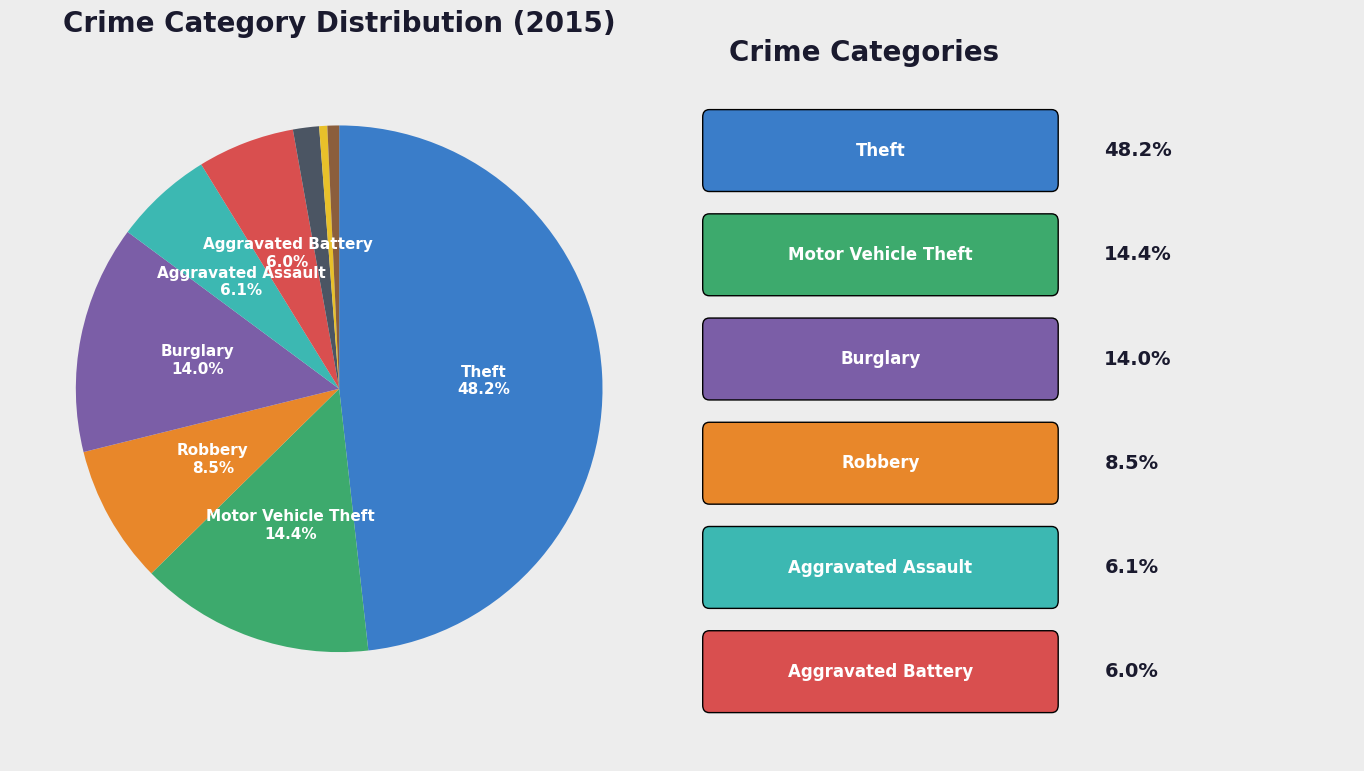

Is there any slice that represents more than half of the pie?

No